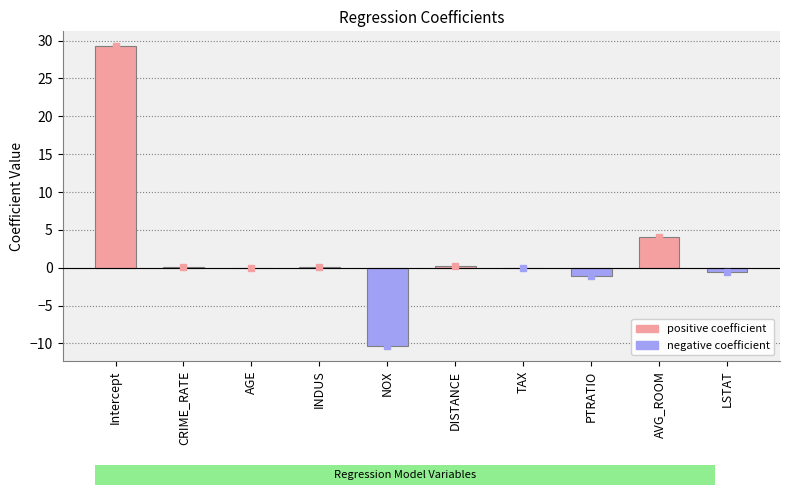

What value does the data have at AVG_ROOM?

4.1